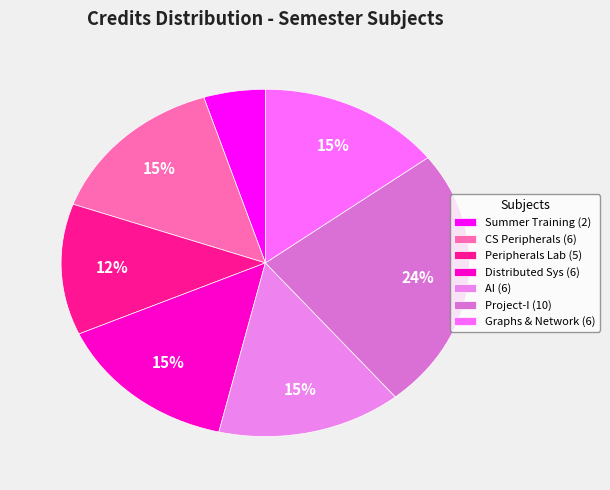

Rank the categories by value from highest to lowest.

CS498 Project - I, CS421 Computer Peripherals, CS443 Distributed Systems, CS461 Artificial Intelligence, MA410 Graphs Groups Network, CS422 Peripherals Lab, CS400 Summer Training